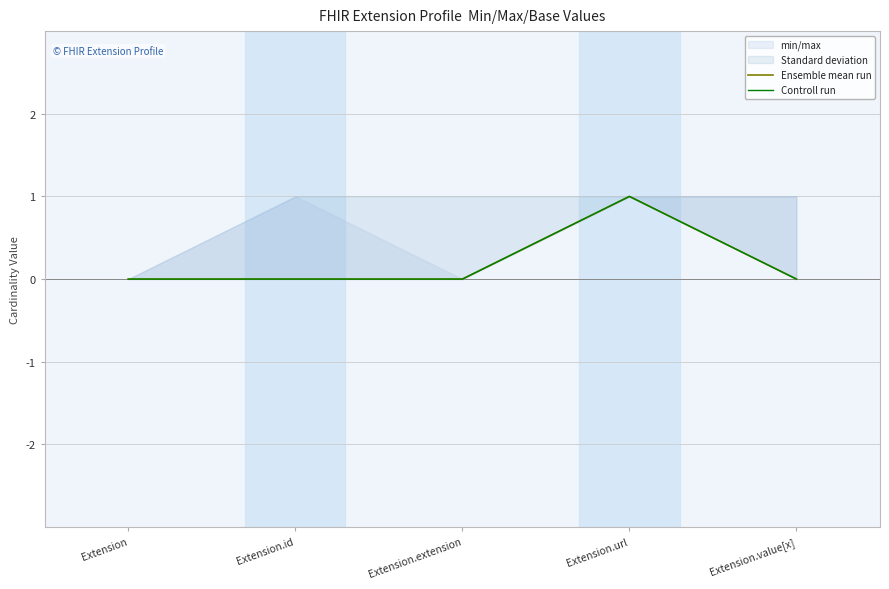

How many values in Controll run are above zero?

1